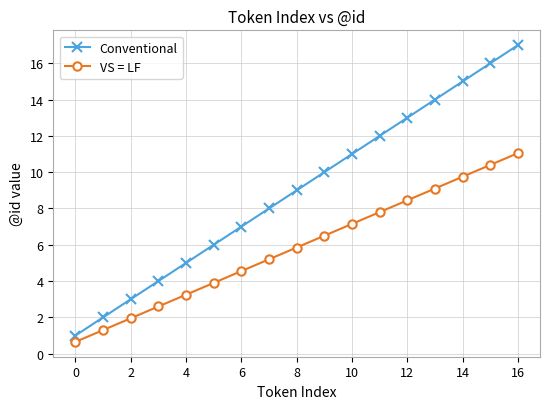

List the series in order of their overall mean, lowest first.

VS = LF, Conventional